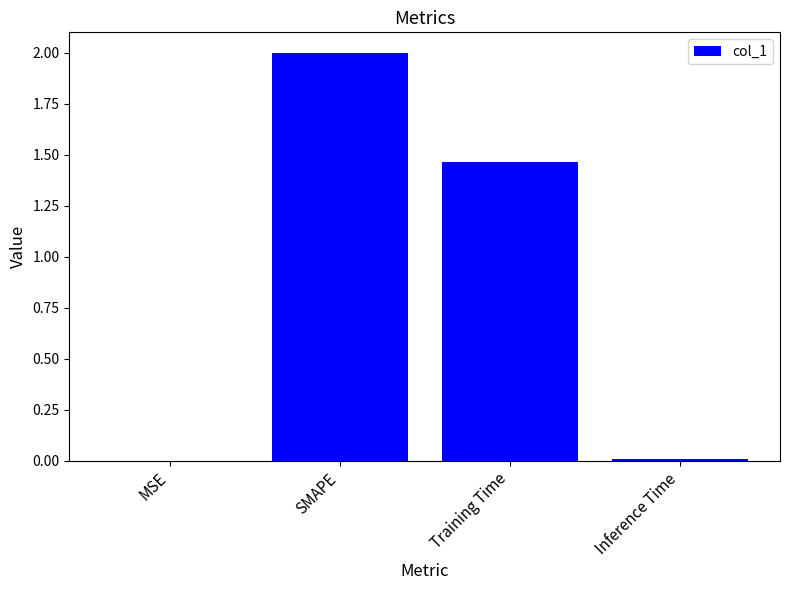

What is the maximum value shown in the chart?

2.0